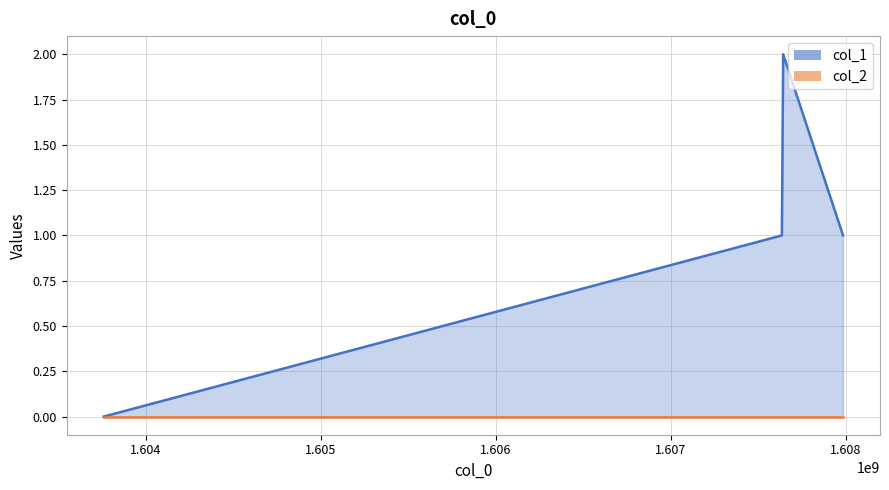

Does the chart display data point markers on the line(s)?

No